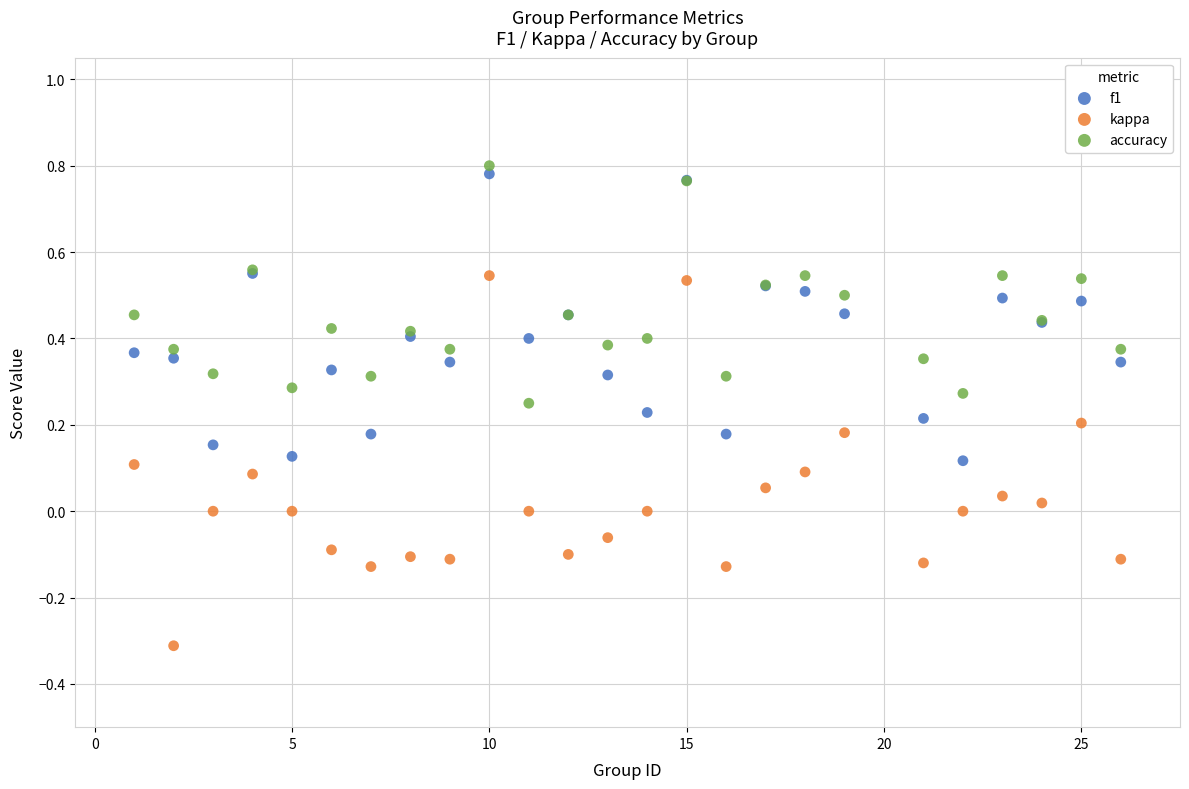

What is the X range (max minus min) for the scatter plot?

25.0